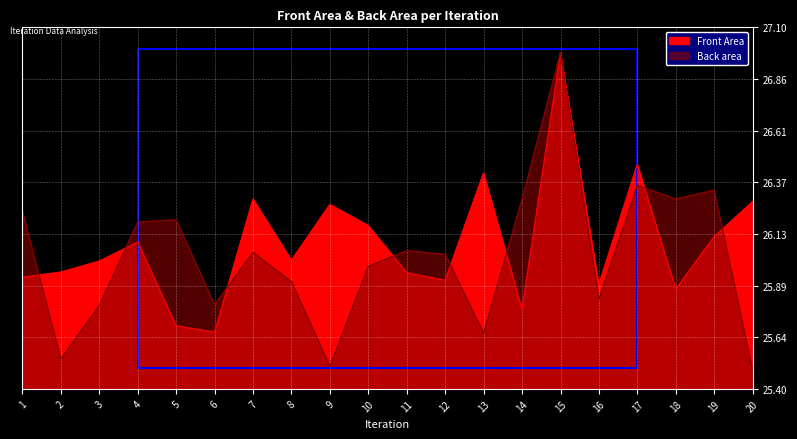

Is it true that Back area equals 26.3 at 18?

True